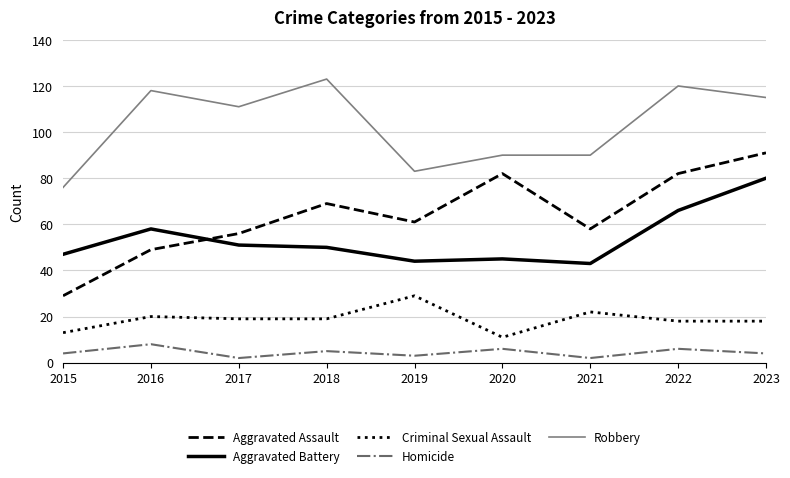

What is the difference between the maximum and second lowest values in the Criminal Sexual Assault series?

16